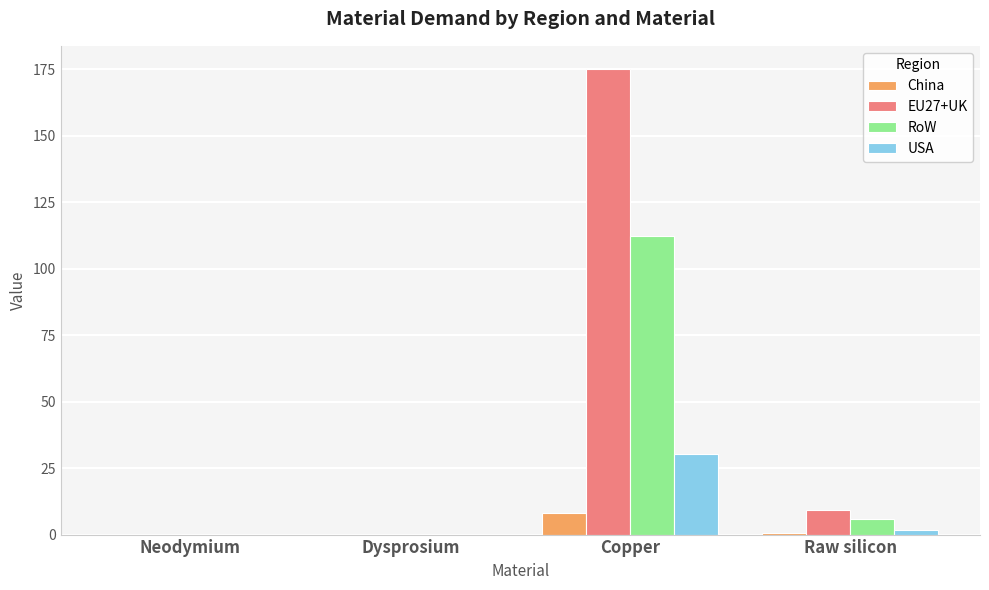

Where is RoW nearest to the value 56?

Raw silicon